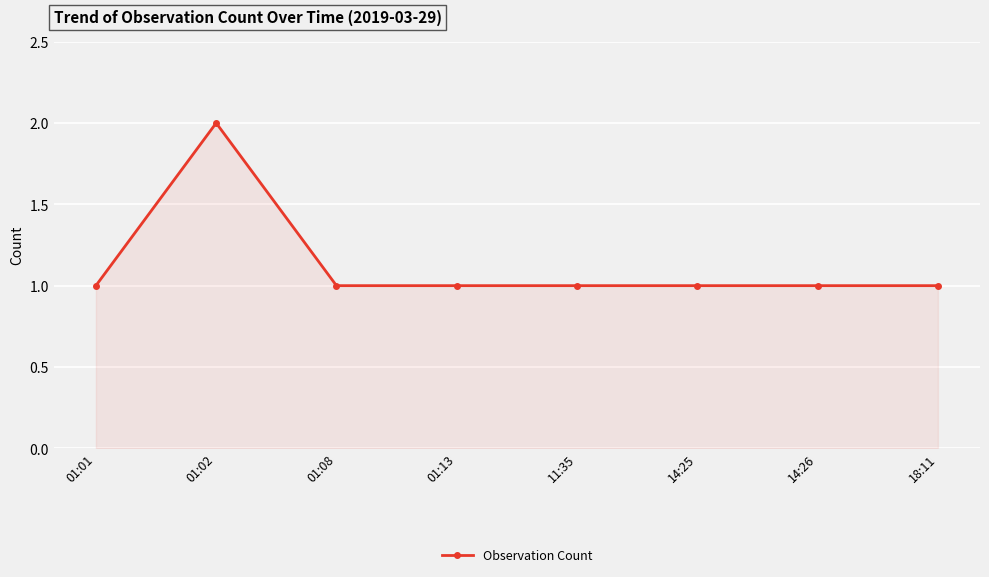

Is it true that the value at 01:01 is 1?

True